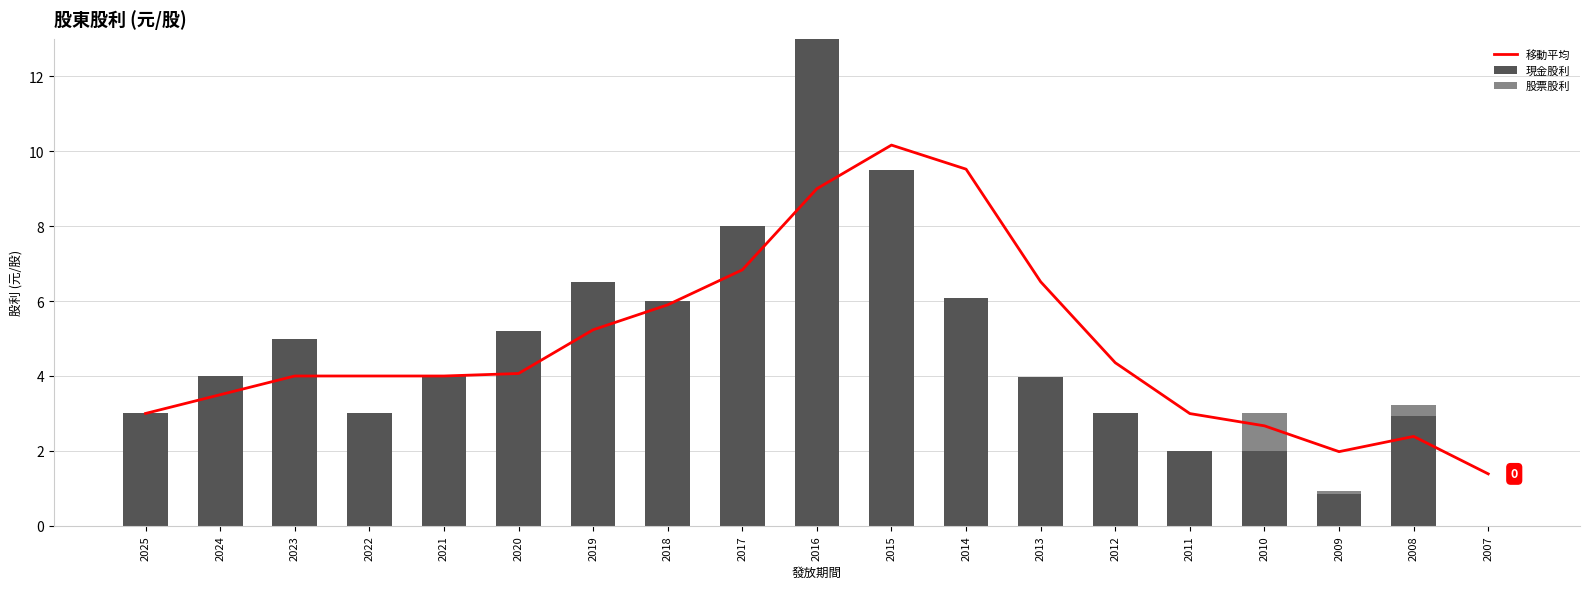

Where does the 移動平均 series first go above 4?

2020